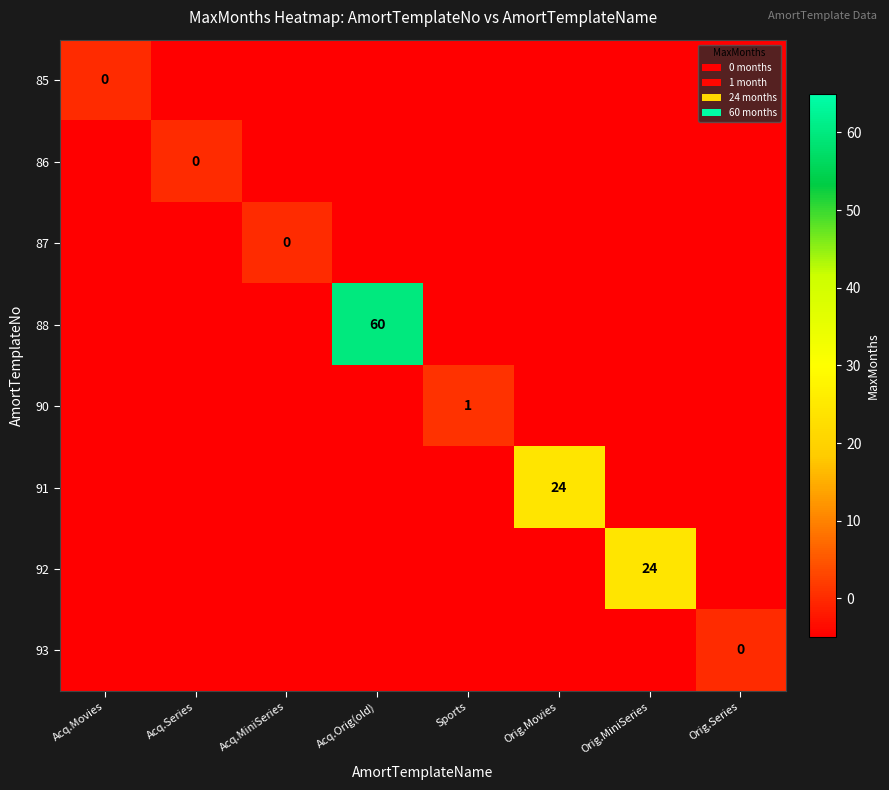

Is it true that 88 equals 98 at Acq.Orig(old)?

False